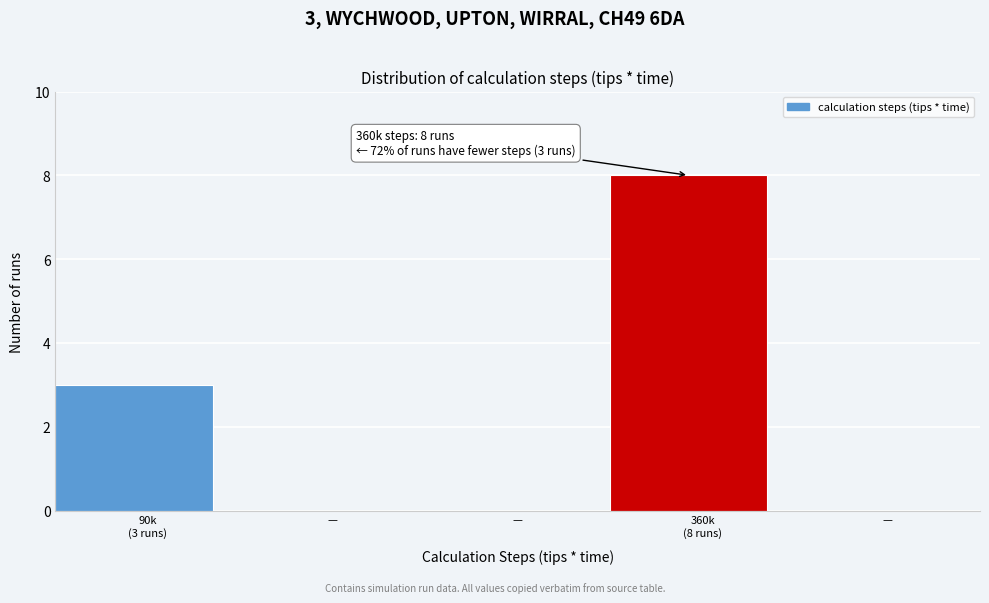

How many series are shown in this chart?

1